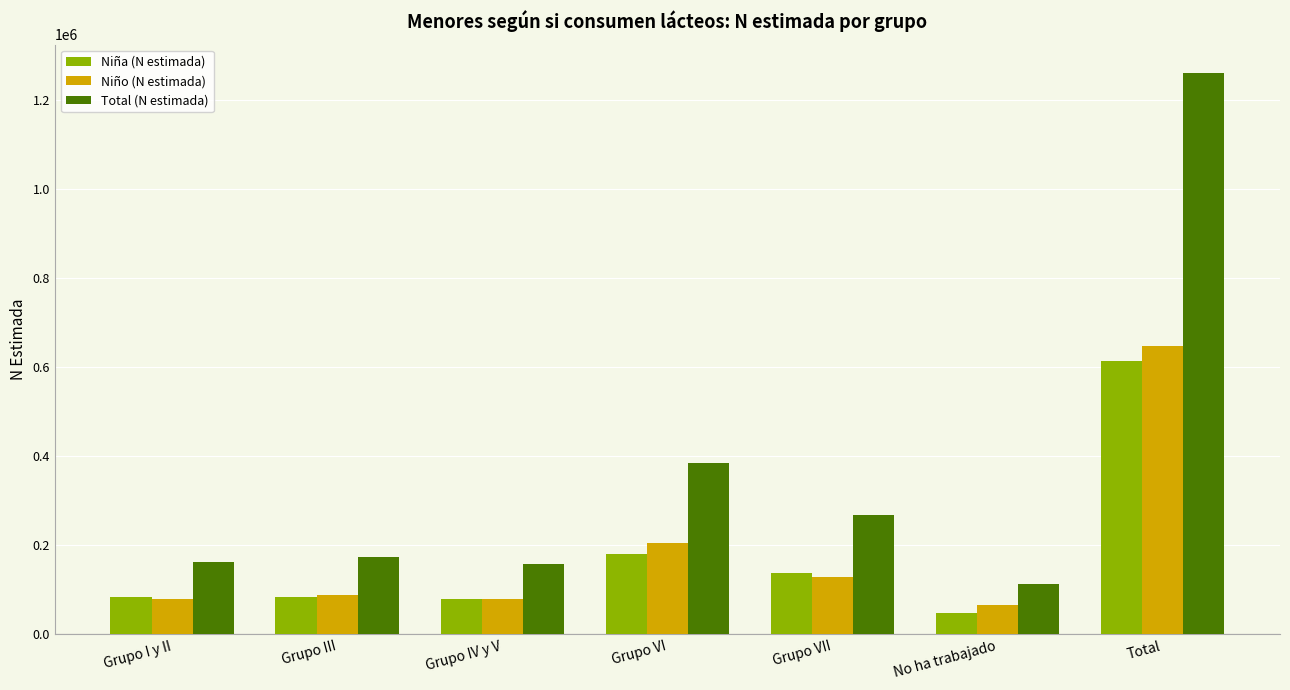

Which series has the largest total across all categories?

Total (N estimada)